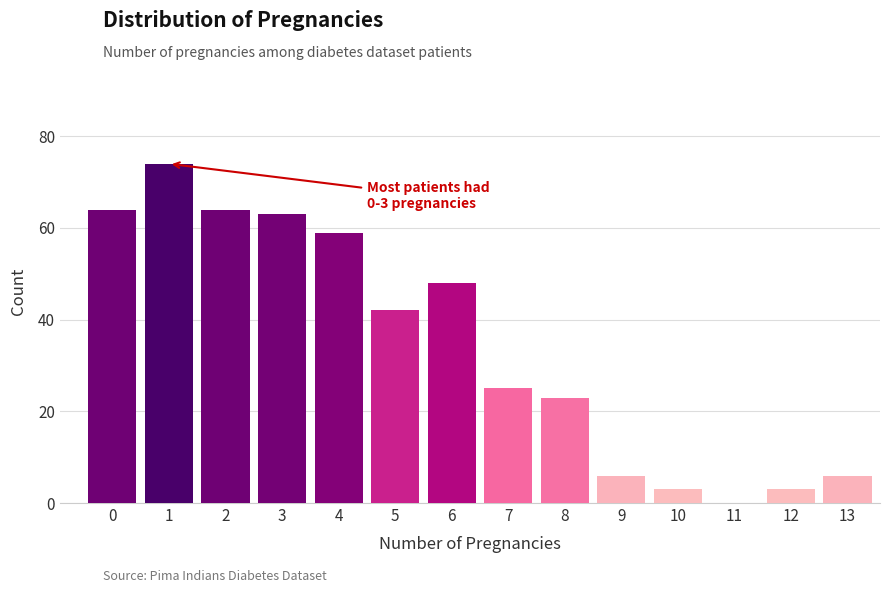

Reading left to right, list all the values displayed in this chart.

0=64	1=74	2=64	3=63	4=59	5=42	6=48	7=25	8=23	9=6	10=3	11=0	12=3	13=6